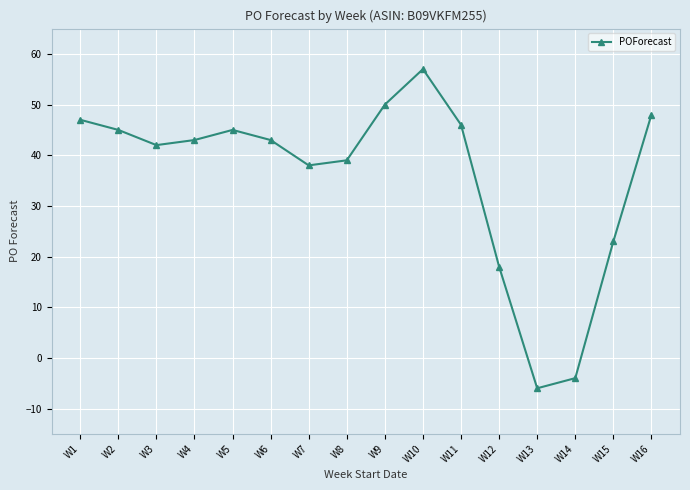

What is the difference between the second highest and second lowest values?

54